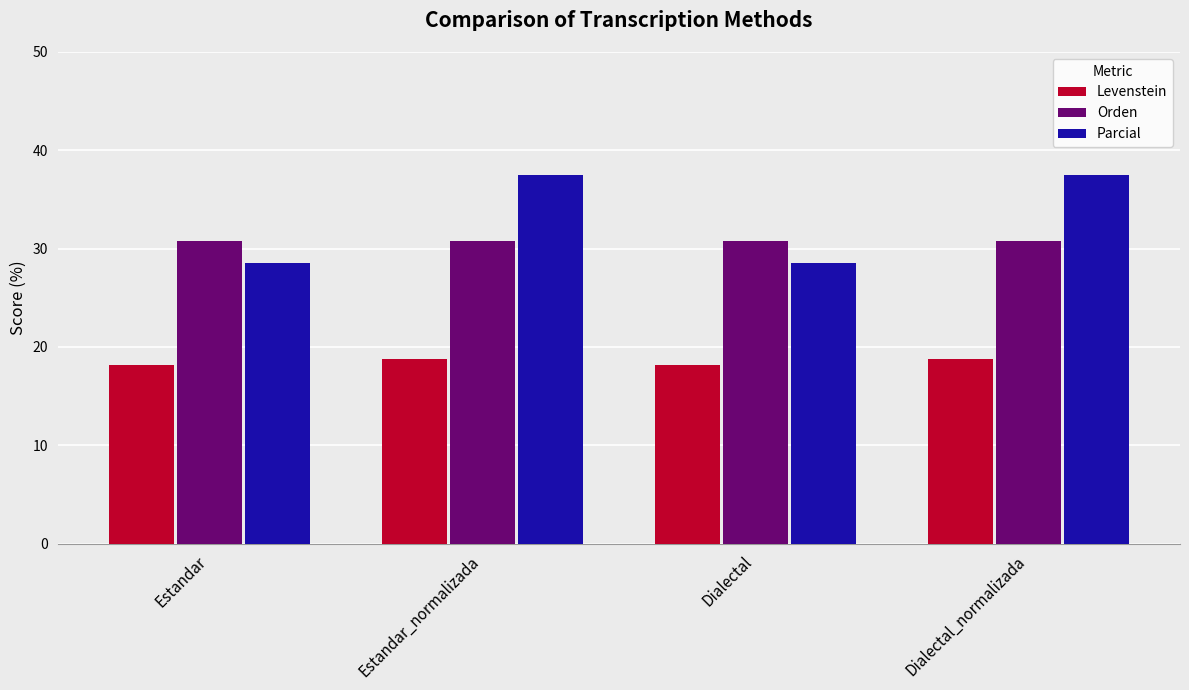

What is the label of the 3rd bar from the left?

Dialectal